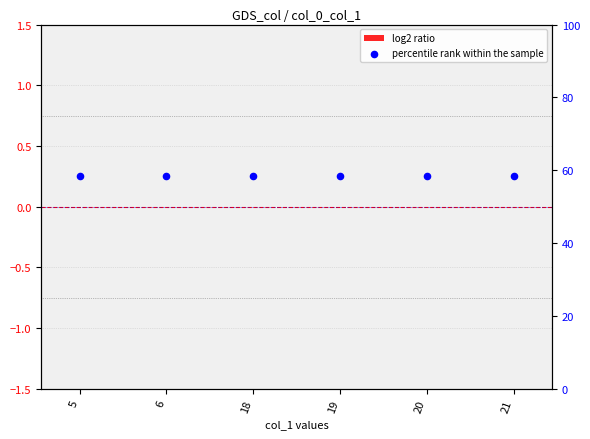

Which series reaches the maximum Y coordinate?

percentile rank within the sample